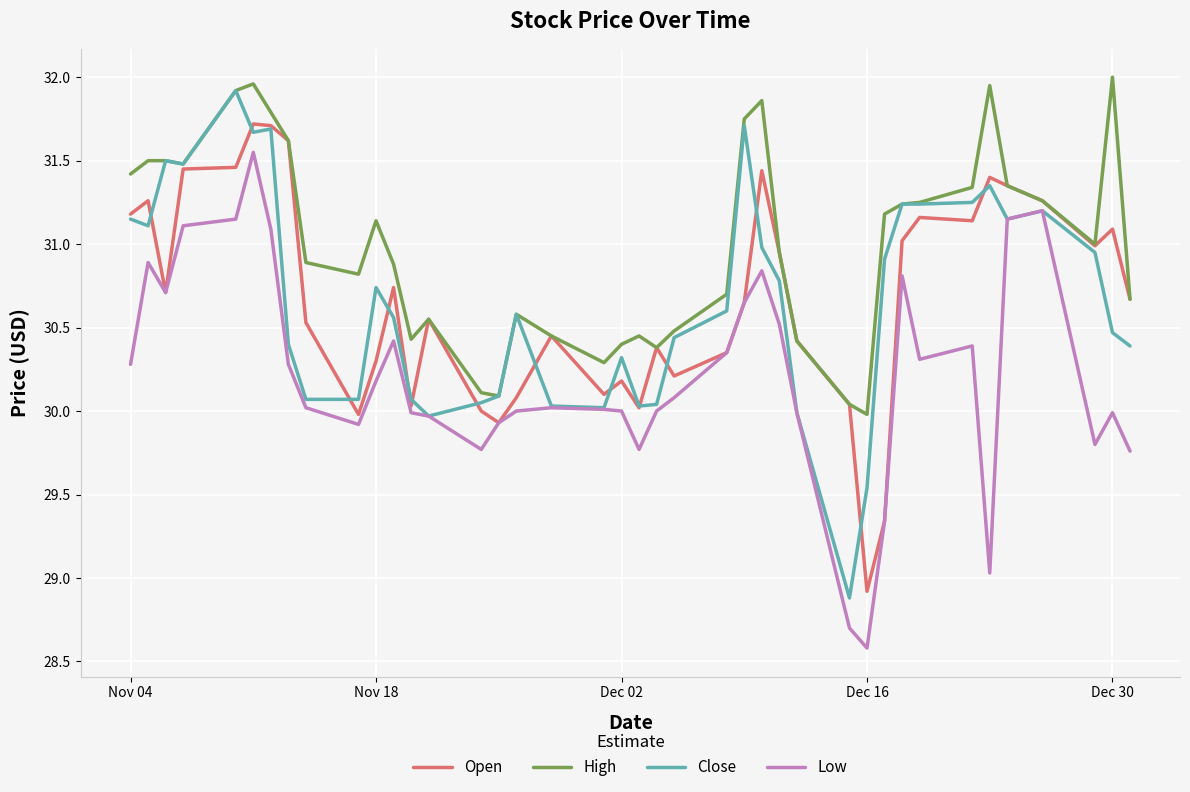

Which series has the largest total across all categories?

High